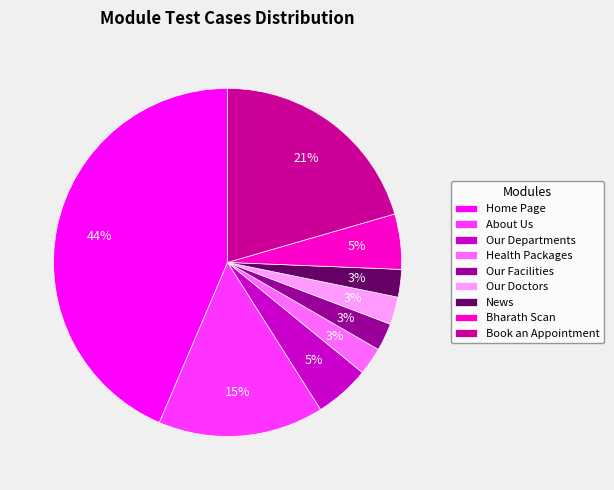

What percentage is the About Us slice, to the nearest percent?

15%